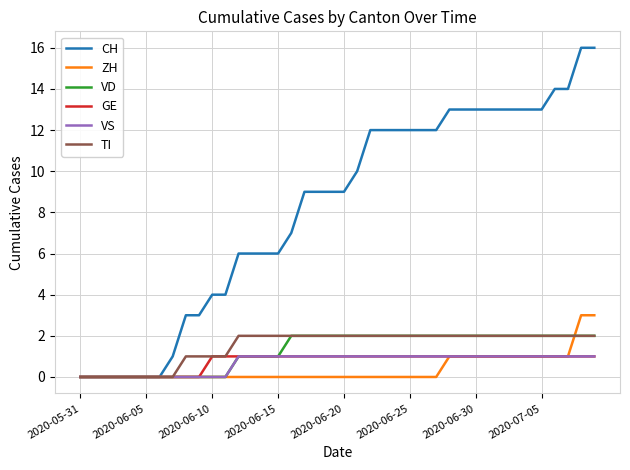

What is the maximum value shown in the chart?

16